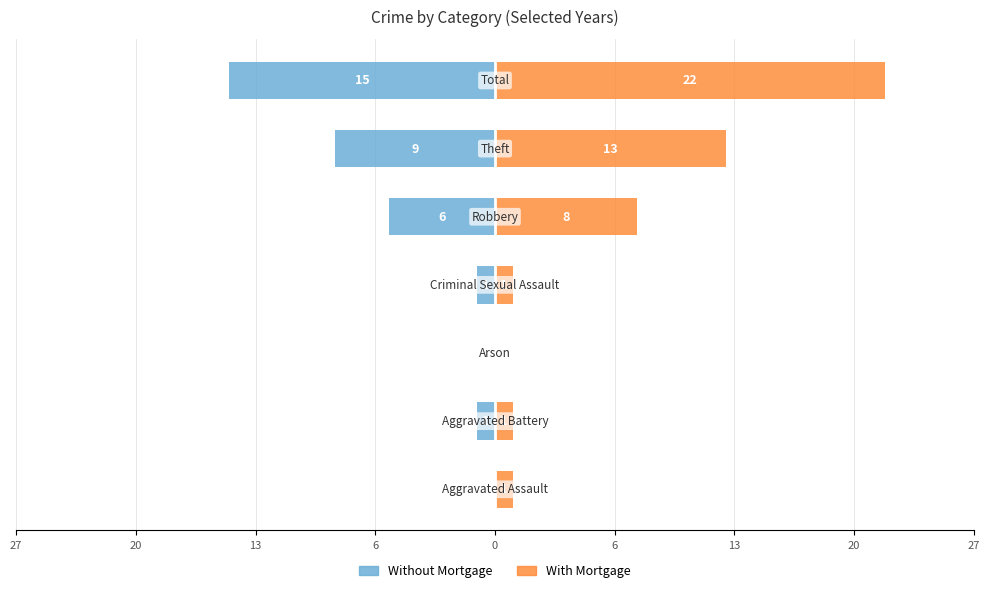

How many bars are there in each group?

2